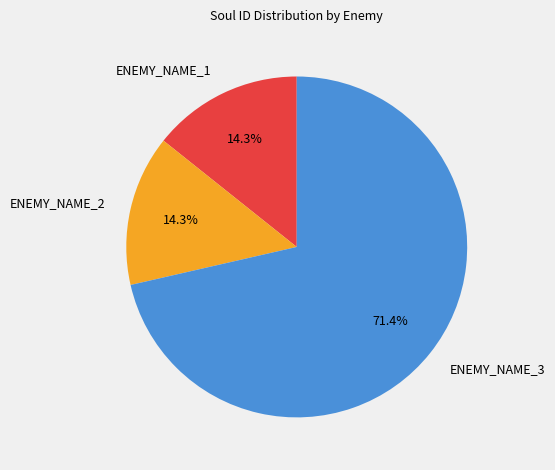

Which category has the biggest portion of the pie?

ENEMY_NAME_3